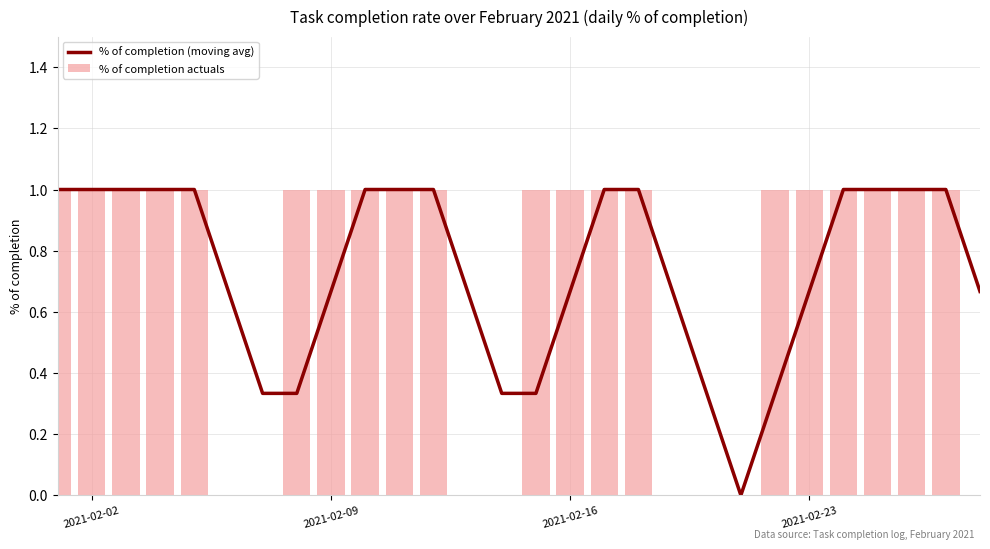

What is the highest value of the % of completion (moving avg) series?

1.0